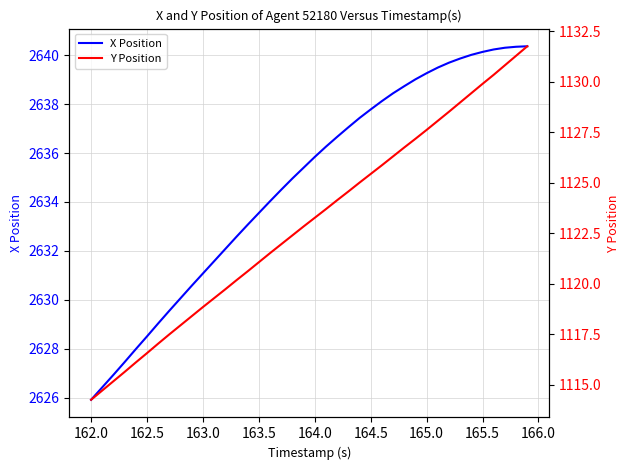

Rank the series by their maximum value, from lowest to highest.

Y Position, X Position